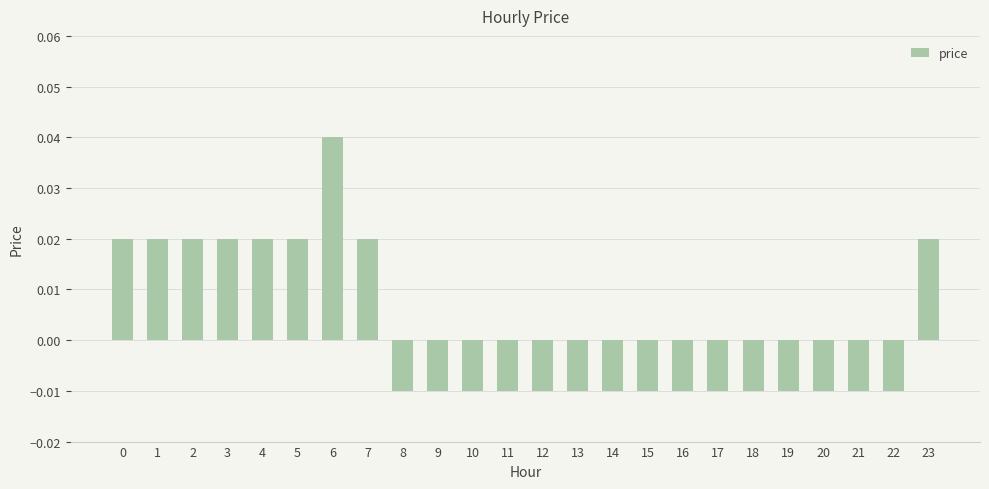

How many data points does each series have?

24